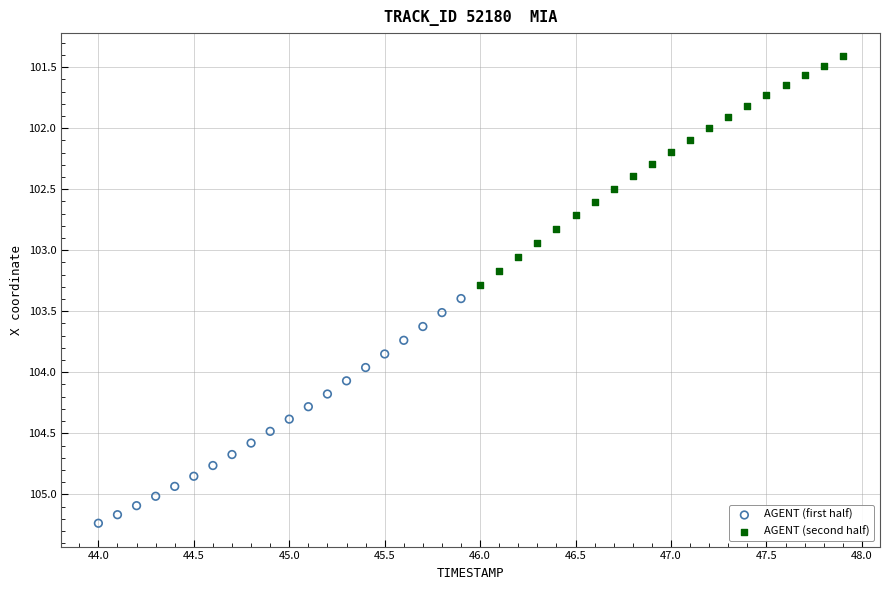

Which series has the widest spread of Y values?

AGENT (second half)